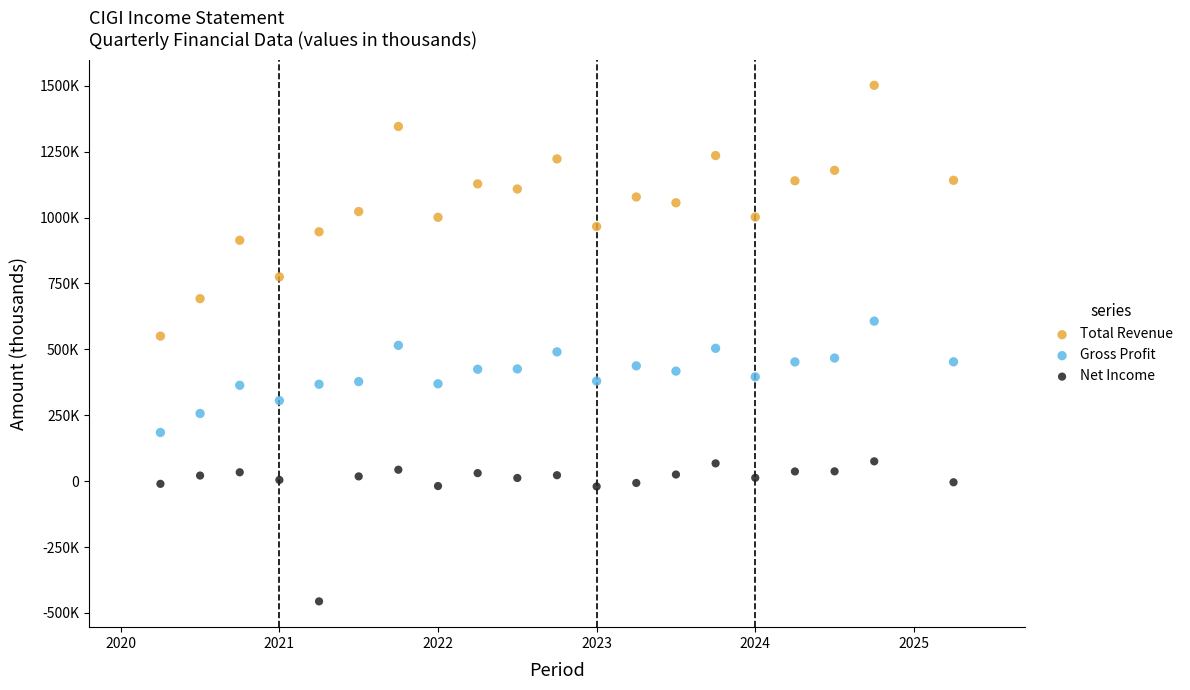

Which series reaches the minimum Y coordinate?

Net Income